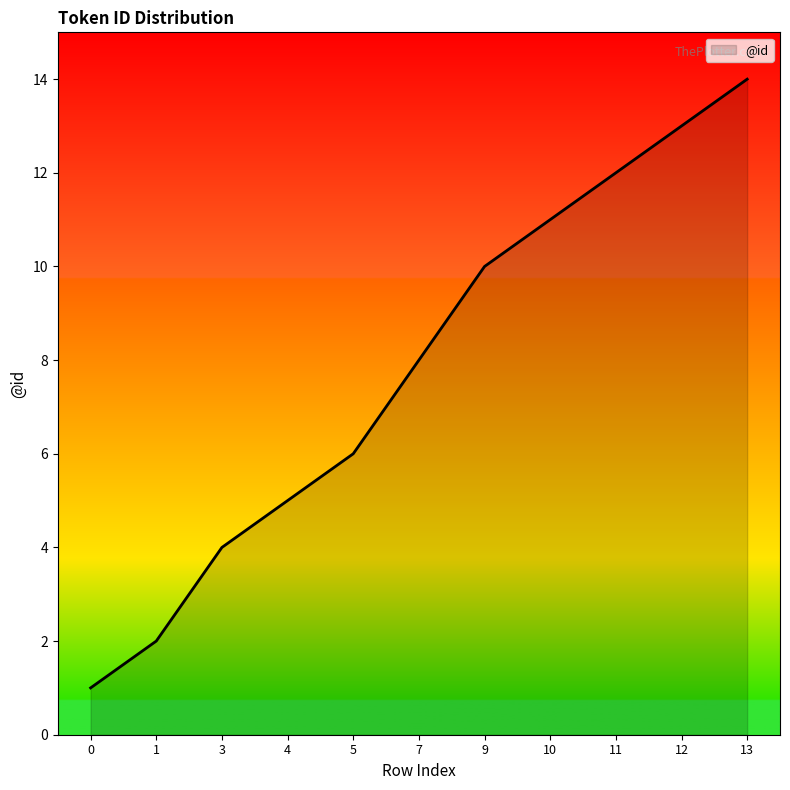

Rank the categories by value from highest to lowest.

13, 12, 11, 10, 9, 7, 5, 4, 3, 1, 0